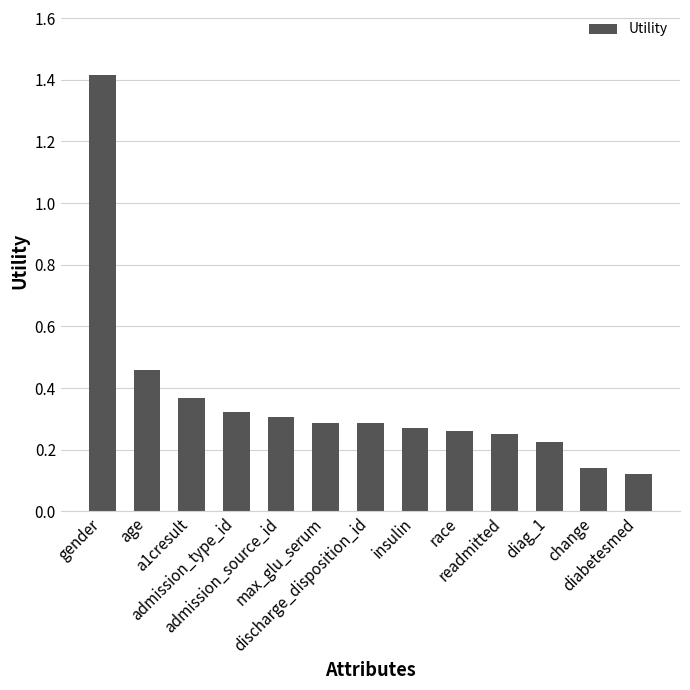

What is the greatest value displayed?

1.4